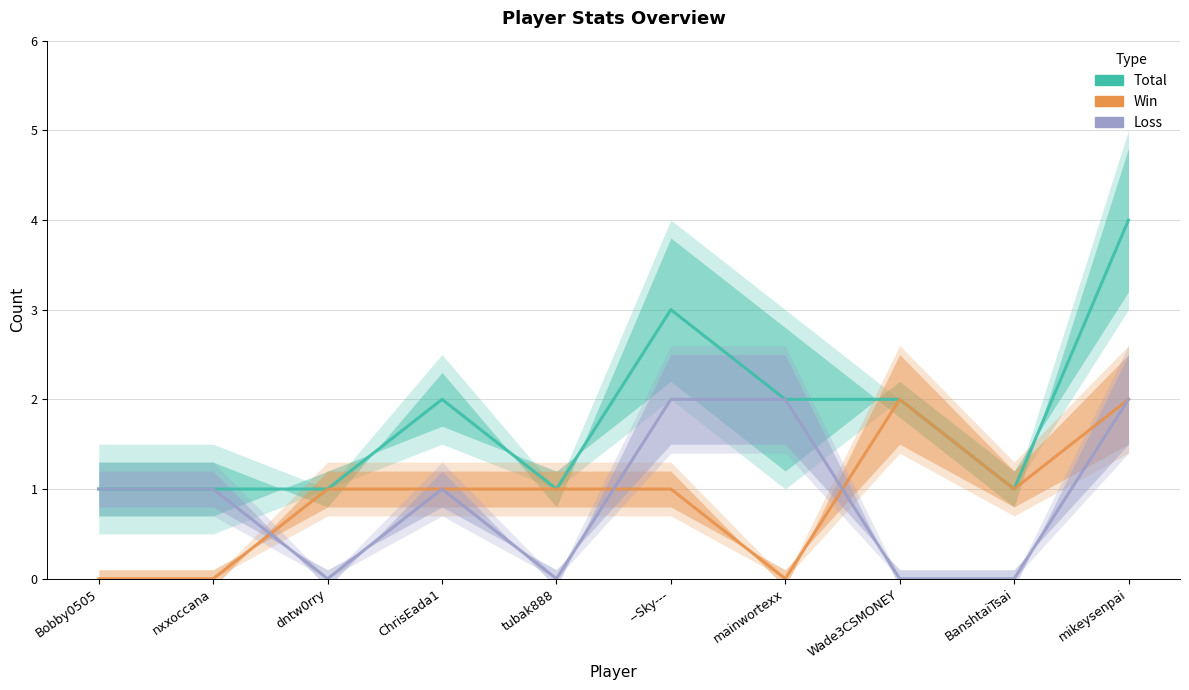

The Loss series shows 1 at nxxoccana. True or false?

True